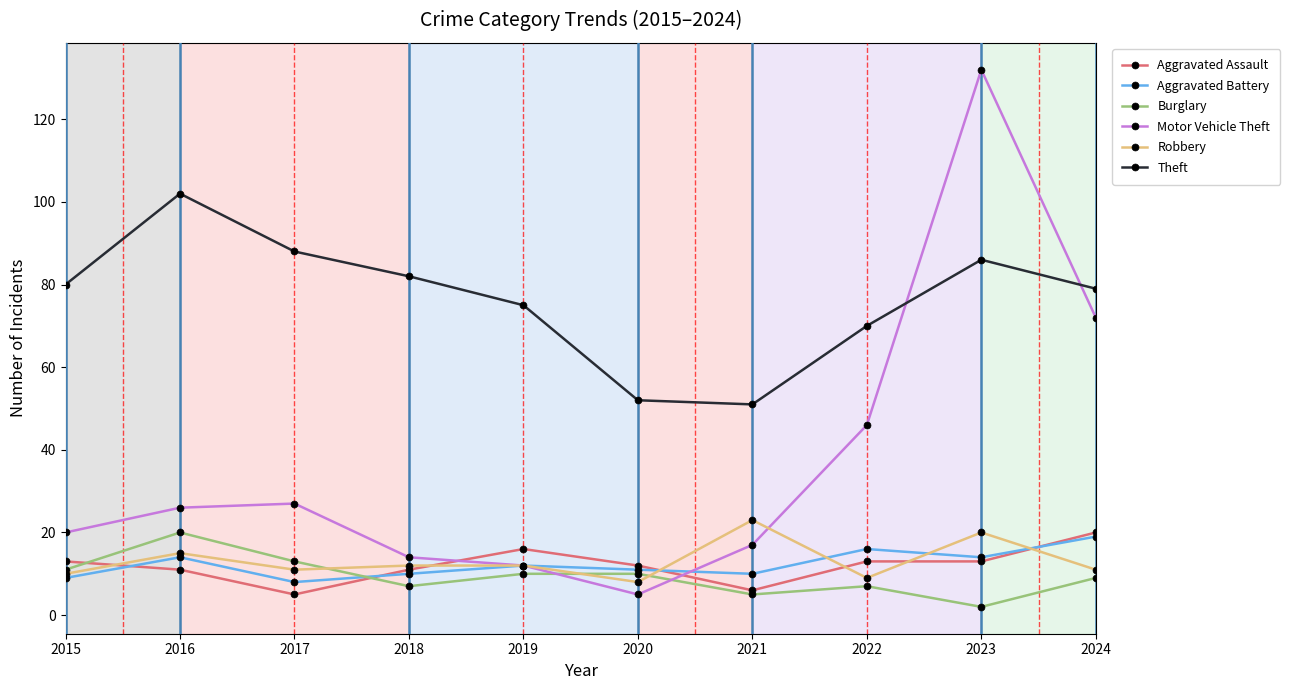

Which series changed the most between 2019 and 2024?

Motor Vehicle Theft